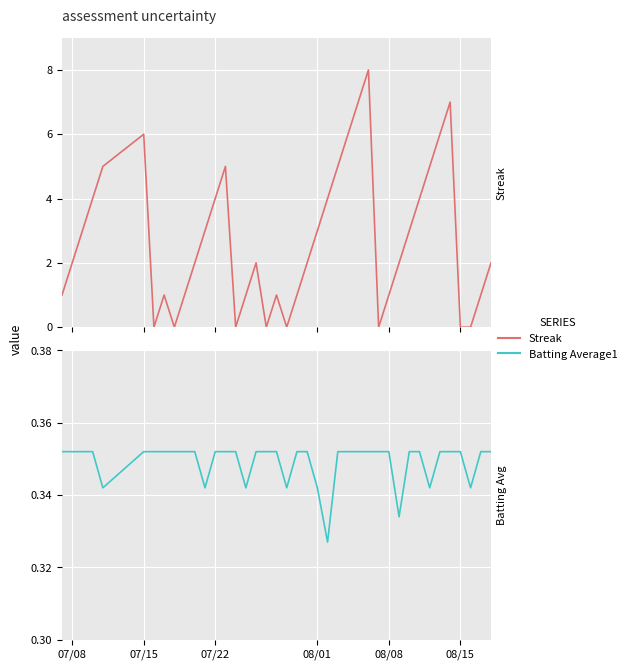

Reading right to left, extract all data points from this chart.

Streak: 2.0	1.0	0.0	0.0	7.0	6.0	5.0	4.0	3.0	2.0	1.0	0.0	8.0	7.0	6.0	5.0	4.0	3.0	2.0	1.0	0.0	1.0	0.0	2.0	1.0	0.0	5.0	4.0	3.0	2.0	1.0	0.0	1.0	0.0	6.0	5.0	4.0	3.0	2.0	1.0
Batting Average1: 0.4	0.4	0.3	0.4	0.4	0.4	0.3	0.4	0.4	0.3	0.4	0.4	0.4	0.4	0.4	0.4	0.3	0.3	0.4	0.4	0.3	0.4	0.4	0.4	0.3	0.4	0.4	0.4	0.3	0.4	0.4	0.4	0.4	0.4	0.4	0.3	0.4	0.4	0.4	0.4